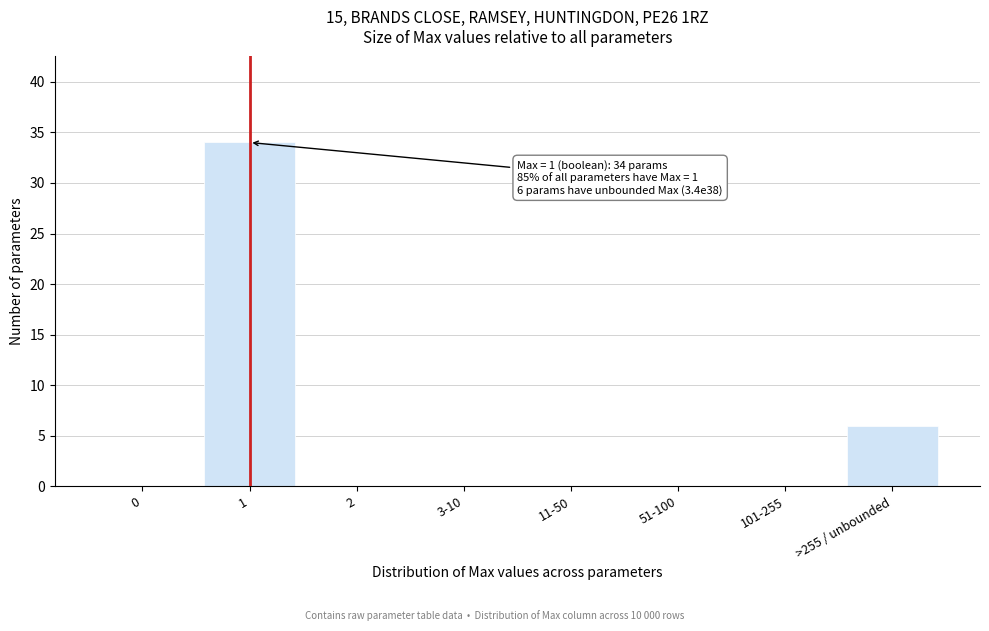

Reading right to left, extract all data points from this chart.

>255 / unbounded=6	101-255=0	51-100=0	11-50=0	3-10=0	2=0	1=34	0=0